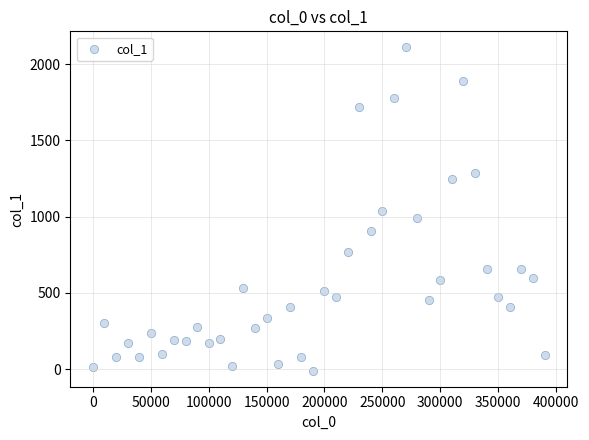

What is the range of X values (max minus min)?

390000.0